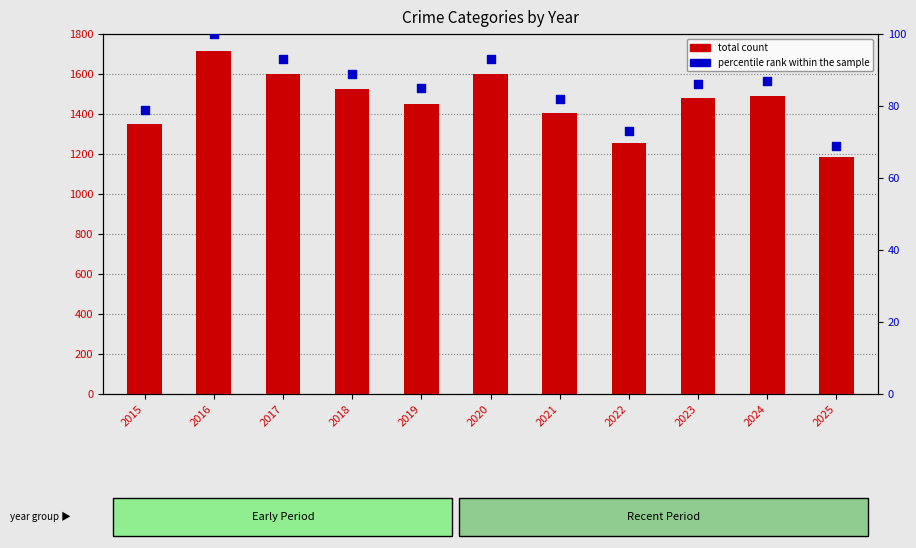

Which series contains the lowest Y value?

percentile rank within the sample